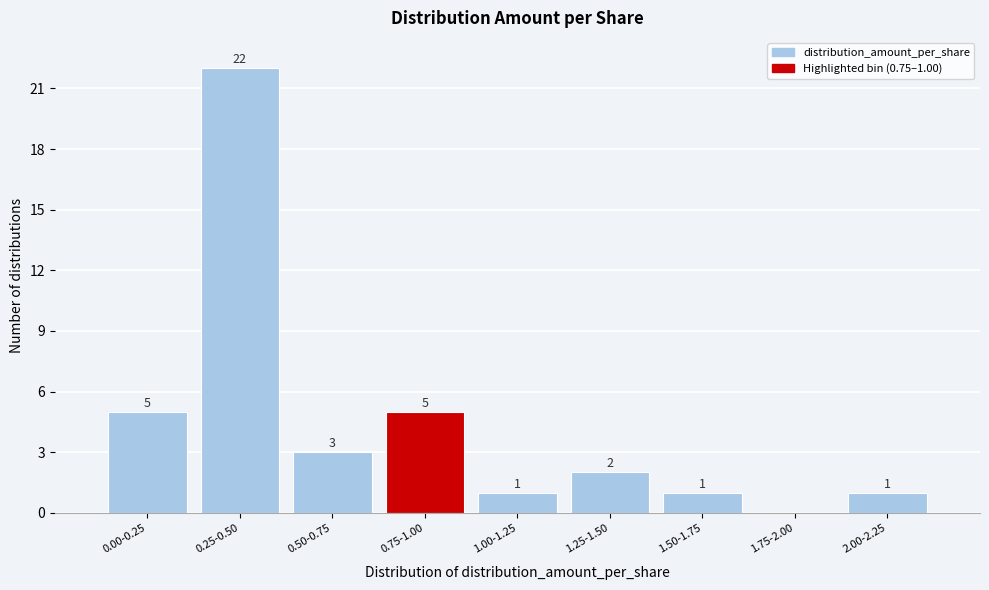

Reading right to left, transcribe all the data shown in this chart.

2.00-2.25=1	1.75-2.00=0	1.50-1.75=1	1.25-1.50=2	1.00-1.25=1	0.75-1.00=5	0.50-0.75=3	0.25-0.50=22	0.00-0.25=5